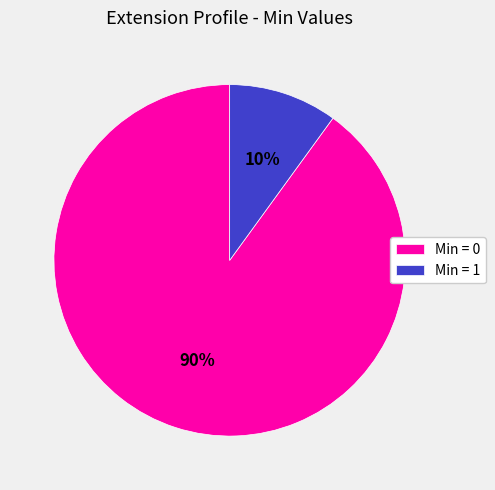

Count the number of slices in the pie.

2